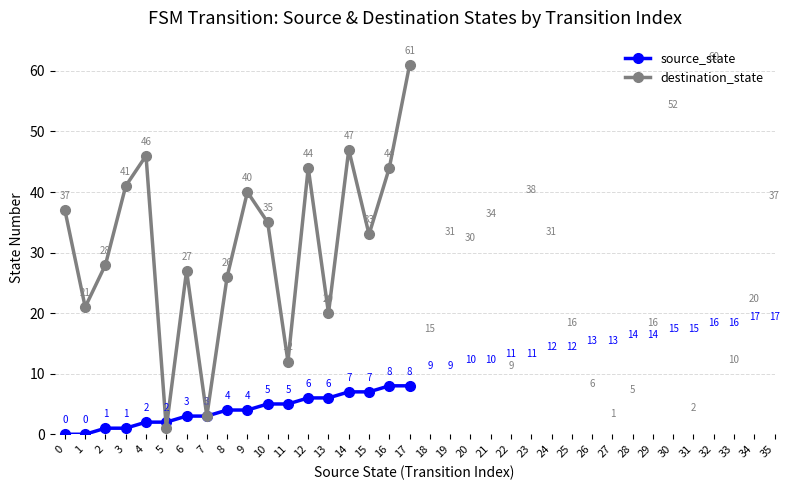

Where do destination_state and source_state first cross each other?

4 and 5